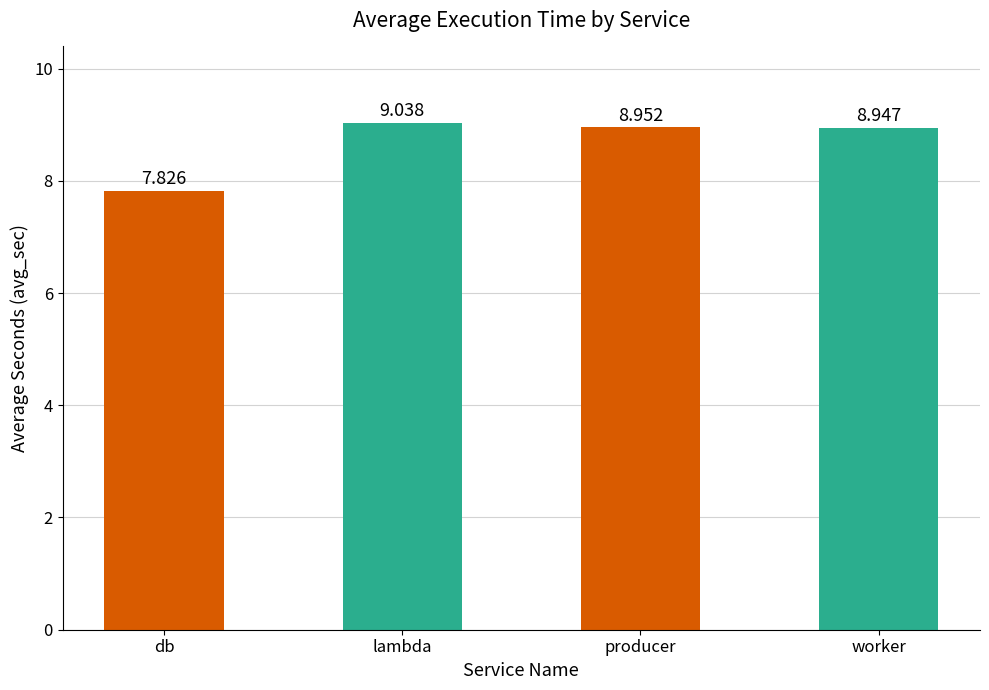

Does the chart contain stacked bars?

No